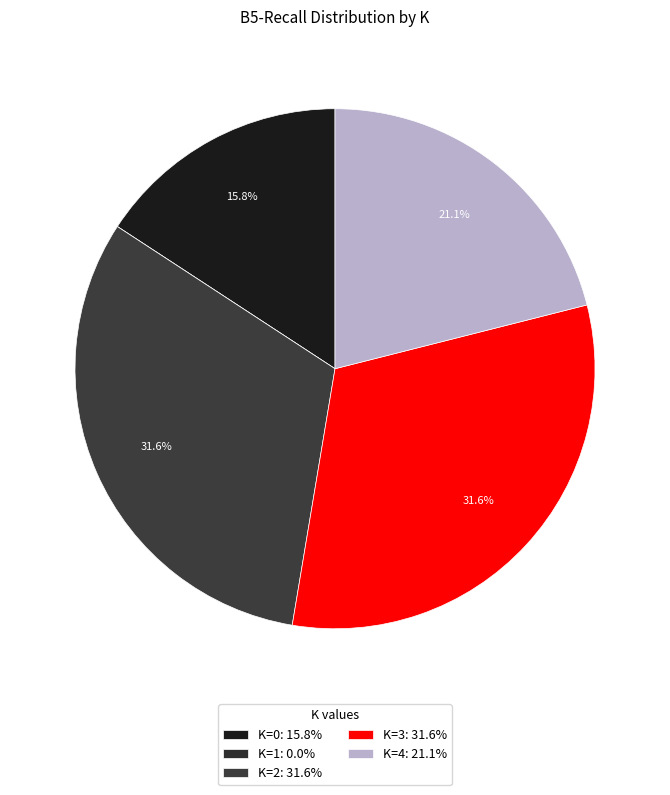

True or false: K=4 accounts for 30% of the total.

False